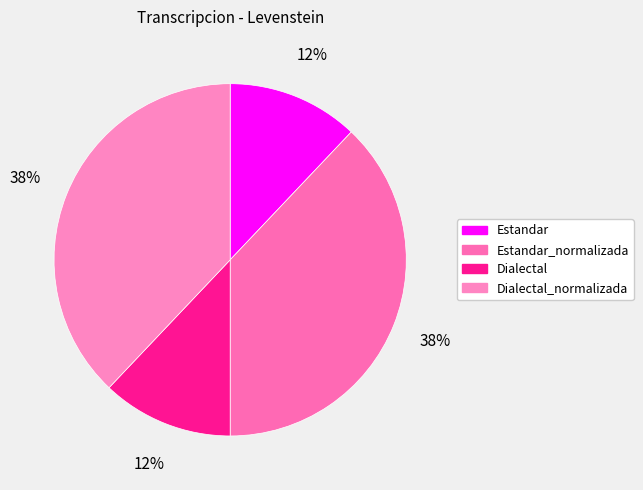

How many slices are in this pie chart?

4